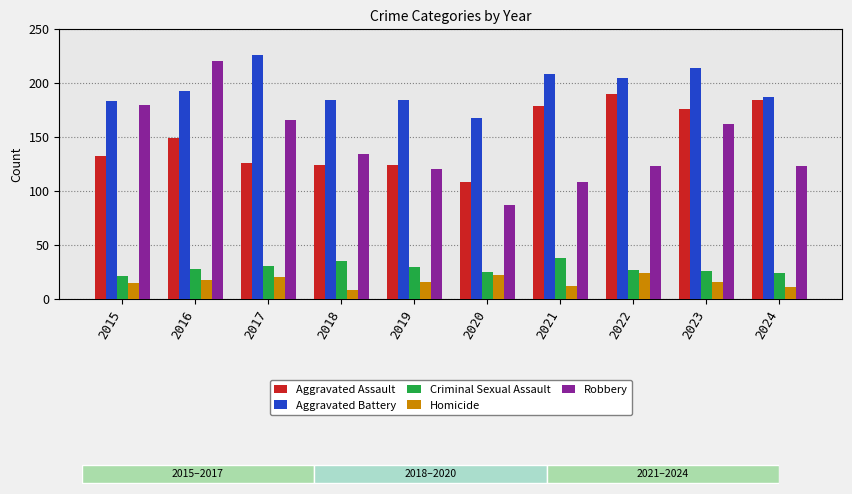

True or false: Homicide has a value of 25 at 2016.

False